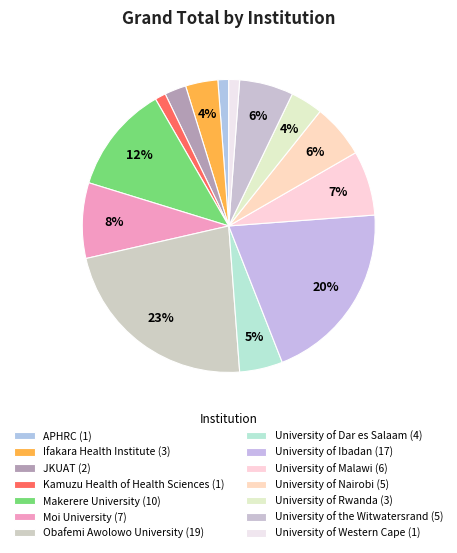

How many segments does this pie chart have?

14